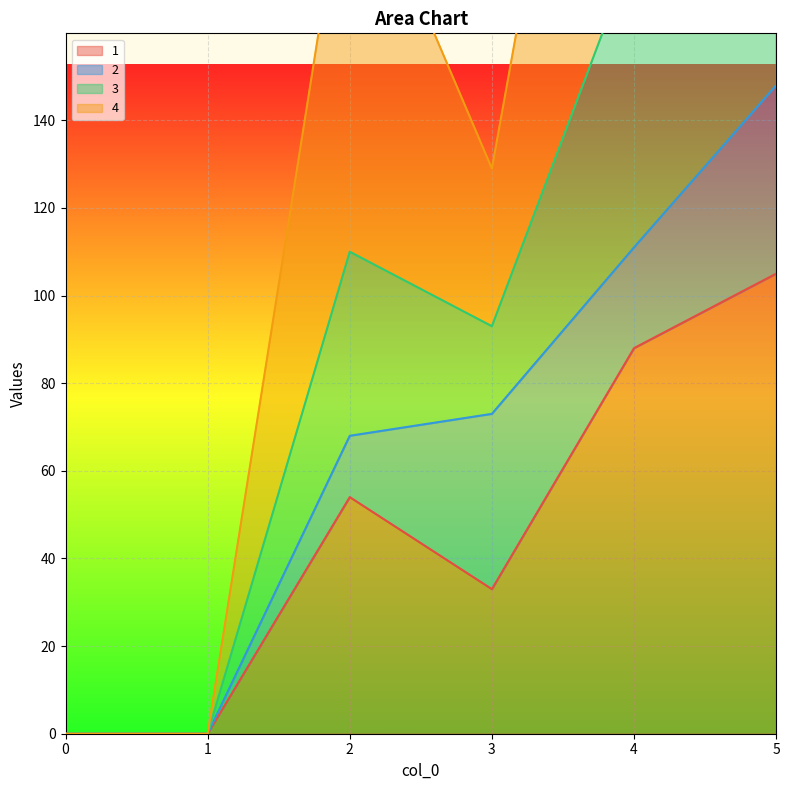

How many data points in 3 are above 205?

2